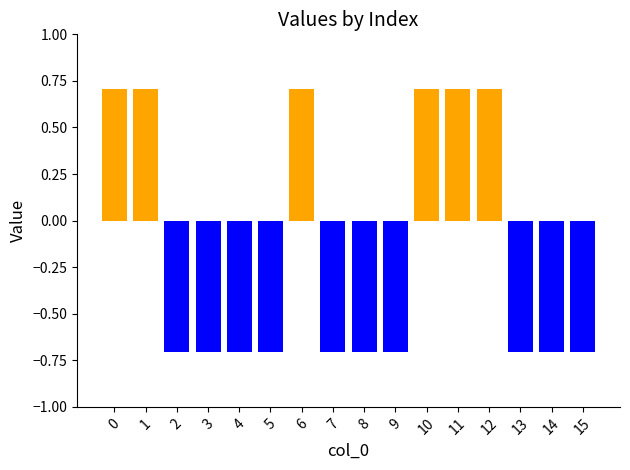

How many values are below 0?

10